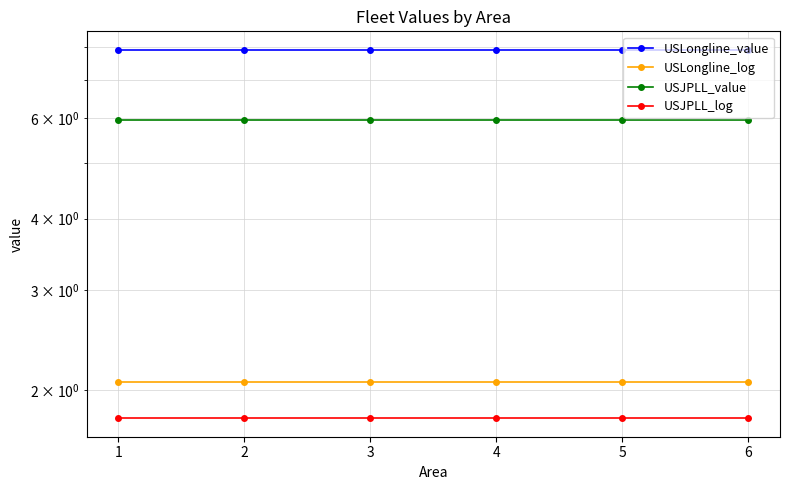

What are all the series names shown in the legend?

USLongline_value, USLongline_log, USJPLL_value, USJPLL_log